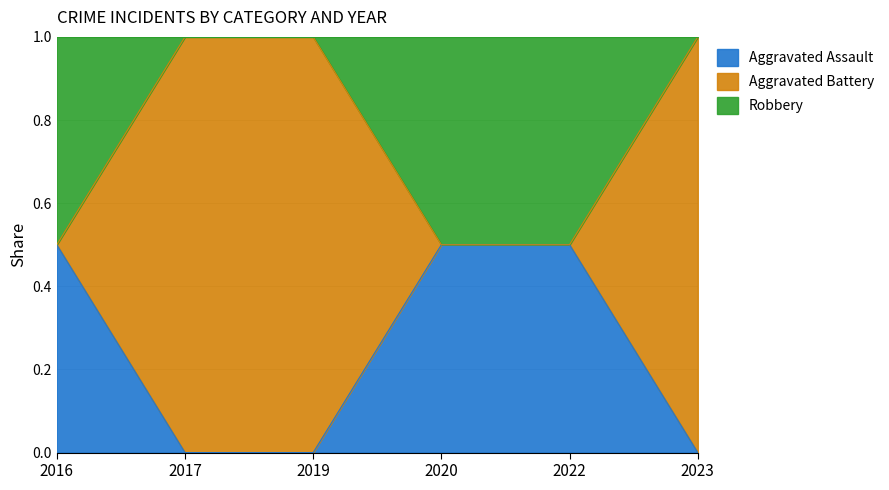

Is the value of Aggravated Assault at 2020 greater than the value of Aggravated Battery at 2017?

No